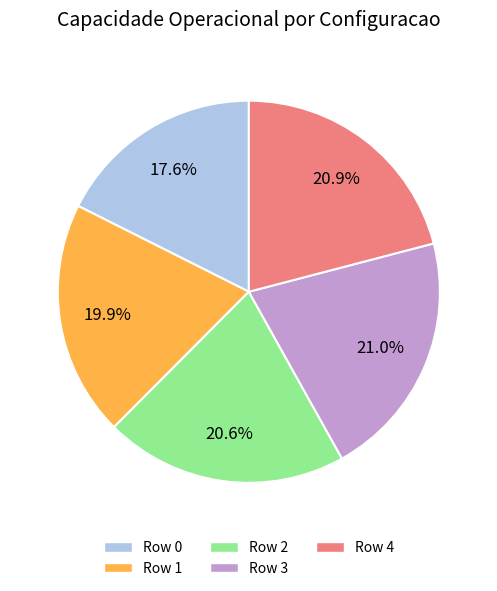

Between Row 4 and Row 0, which is larger?

Row 4